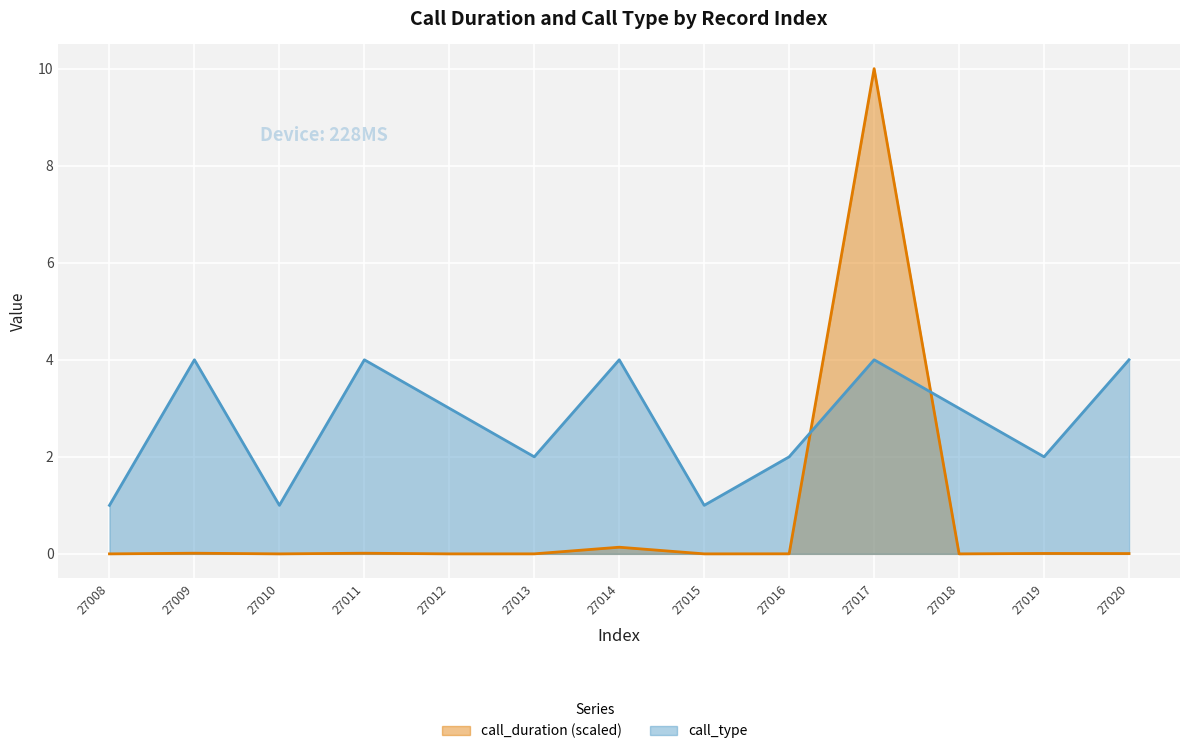

How many intersections are there between call_duration and call_type?

2